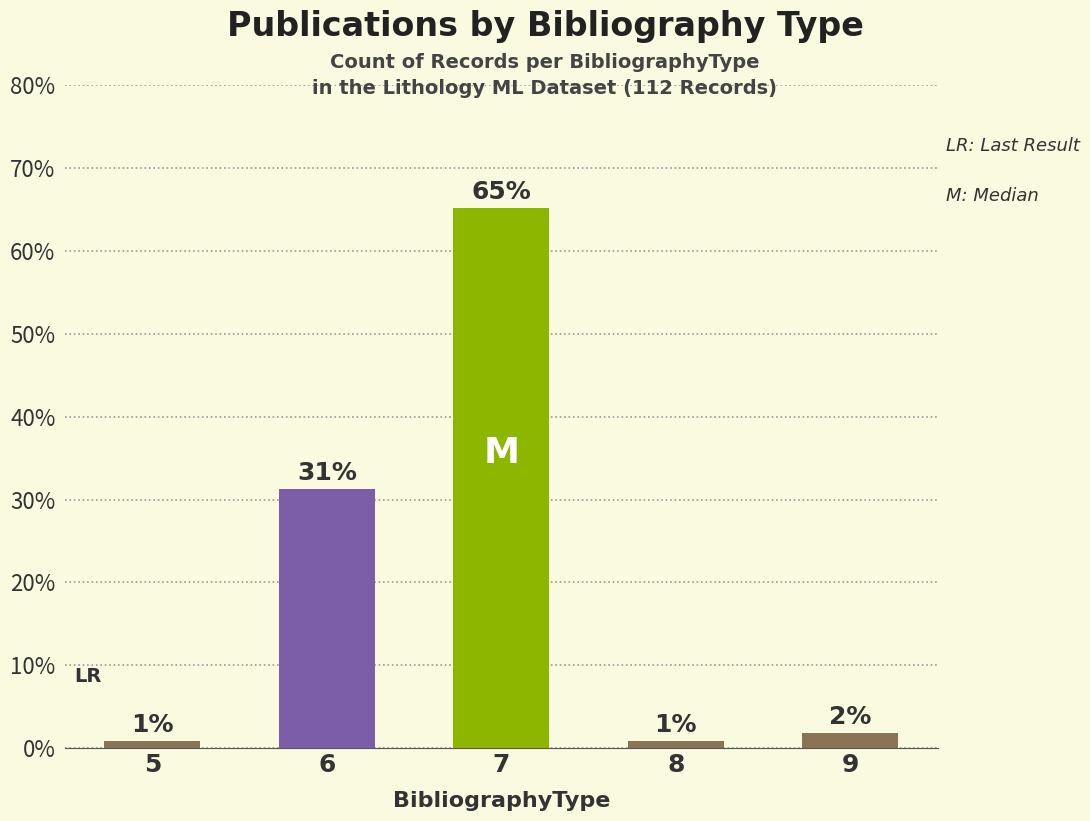

What is the change in value from 6 to 8?

-30.4